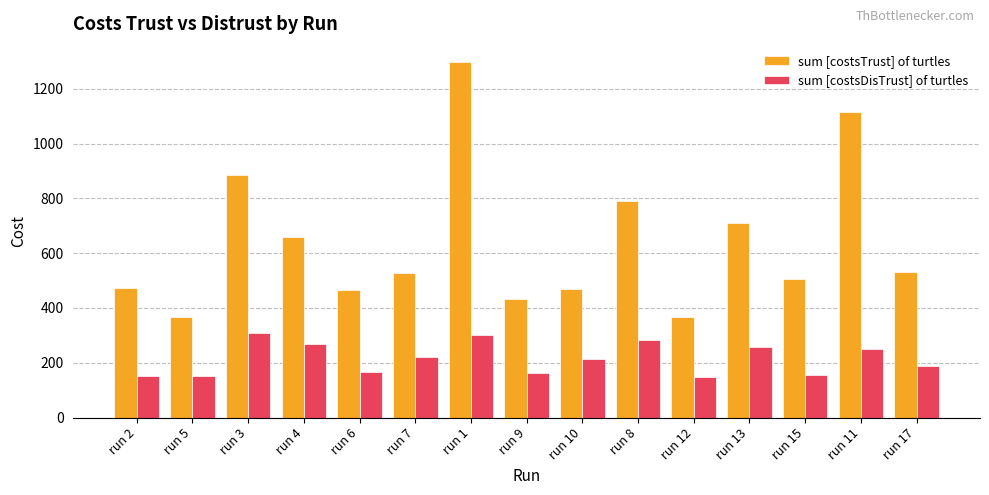

The sum [costsTrust] of turtles series shows 659 at run 4. True or false?

True